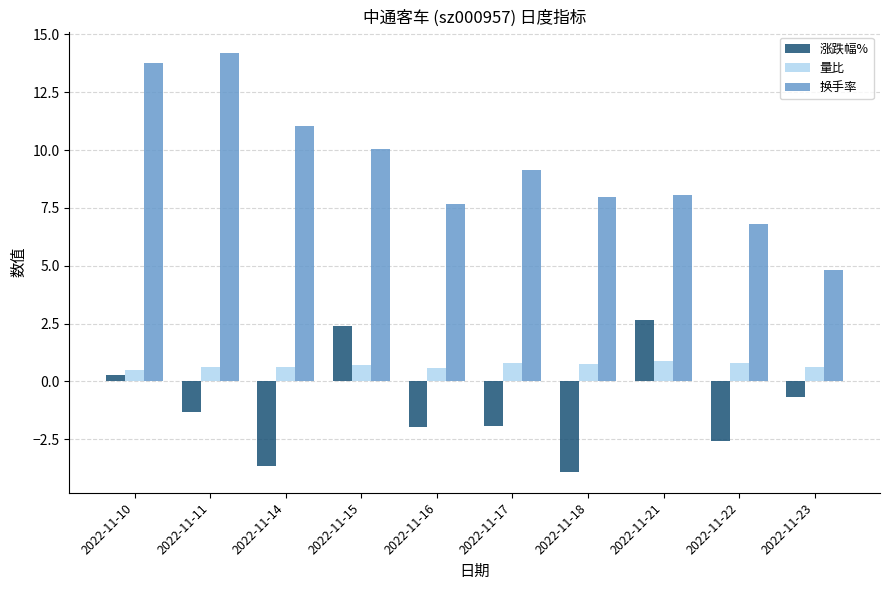

How many values in the 换手率 series exceed 9?

5